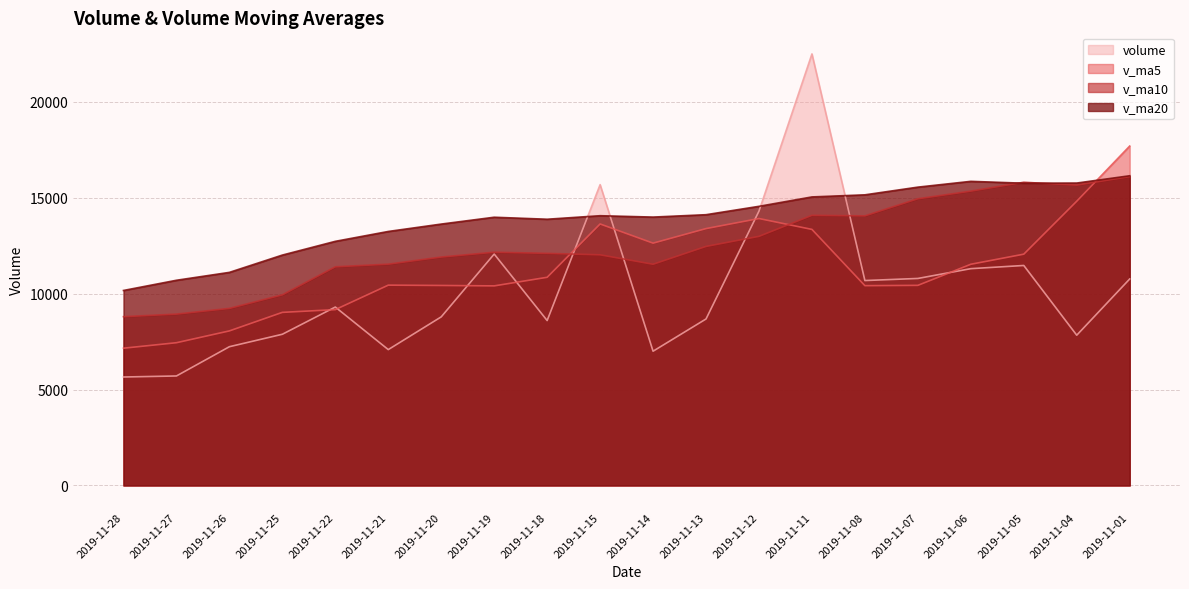

What is the difference between the v_ma20 values at 2019-11-08 and 2019-11-26?

4041.3